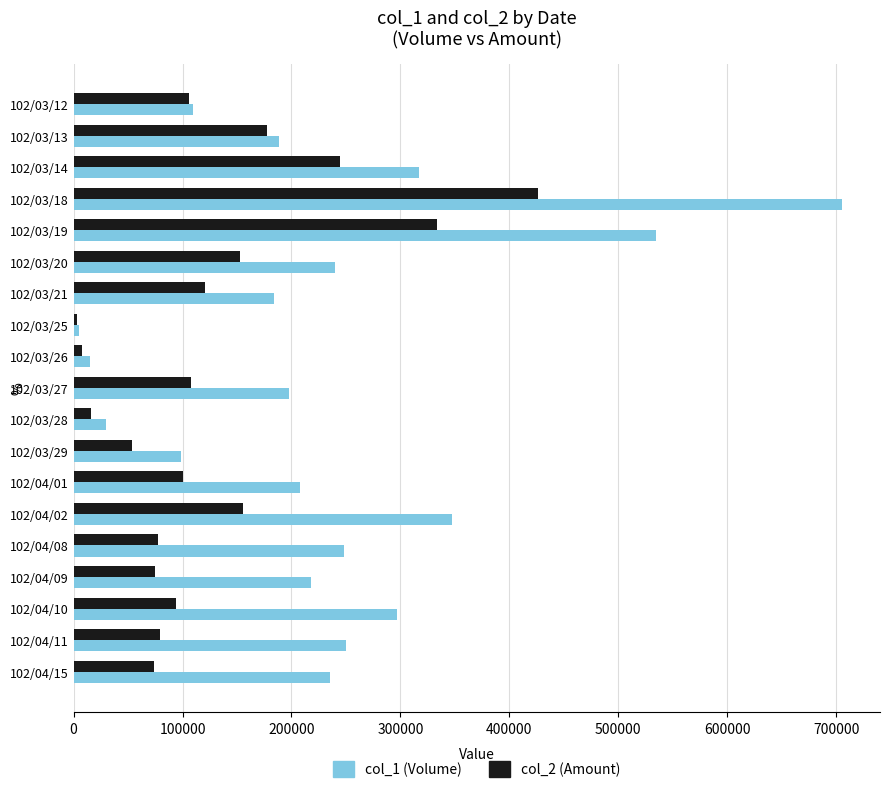

How many values in the col_1 (Volume) series are below 218000?

9